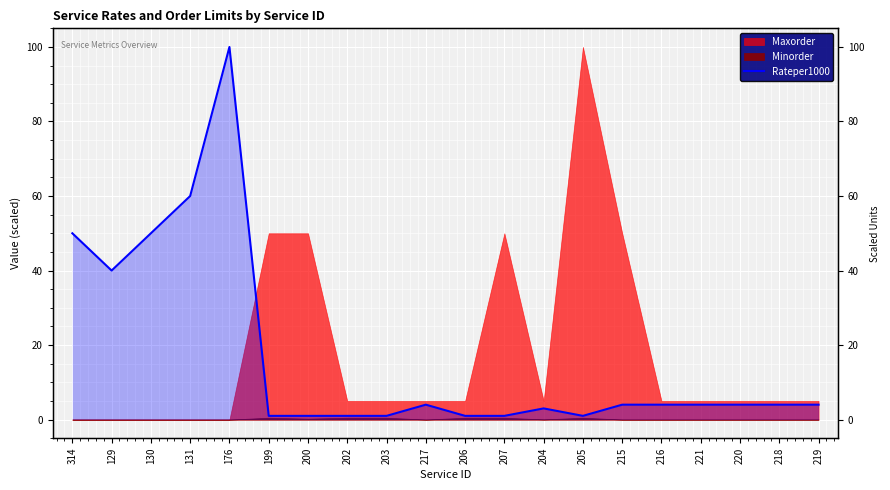

How many points are higher than both their immediate neighbors (excluding endpoints)?

3